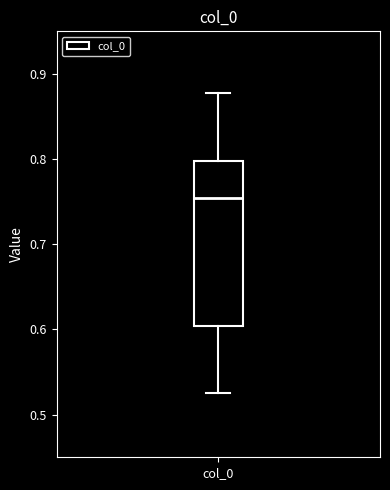

Read this box plot against the y-axis: the position of the median line, the range covered by the box, and the ends of both whiskers. The values are not printed on the chart, so give them approximately, as read against the axis.

median 0.75, box 0.60 to 0.80, whiskers 0.52 to 0.88